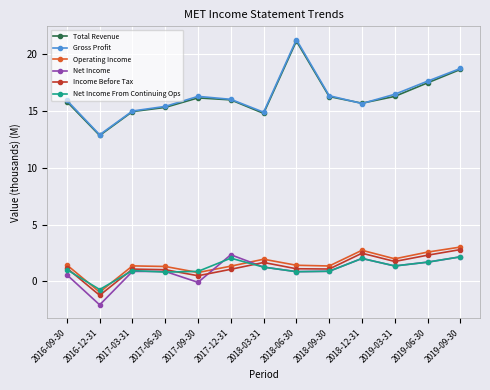

Between which two adjacent categories do Operating Income and Net Income first intersect?

2017-09-30 and 2017-12-31